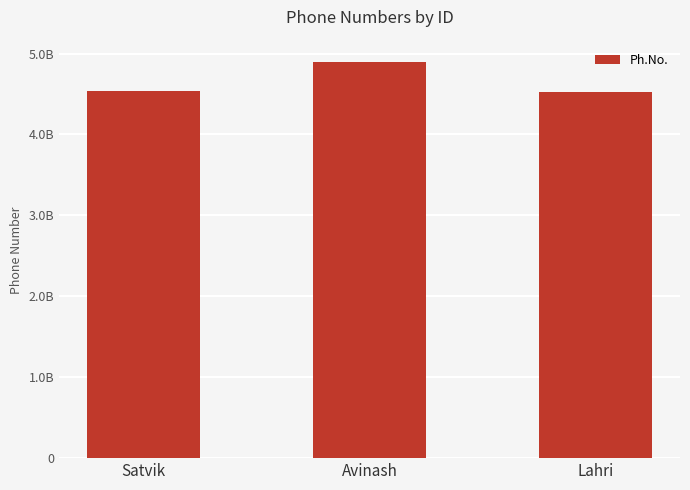

How many values are below 4537829158?

1